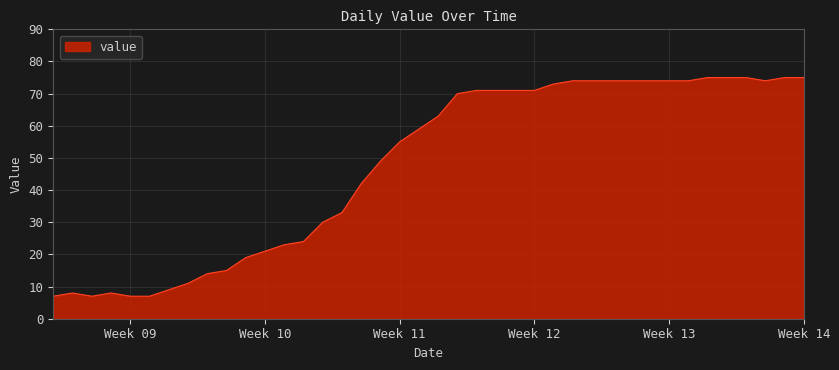

What is the difference between the maximum and minimum values?

68